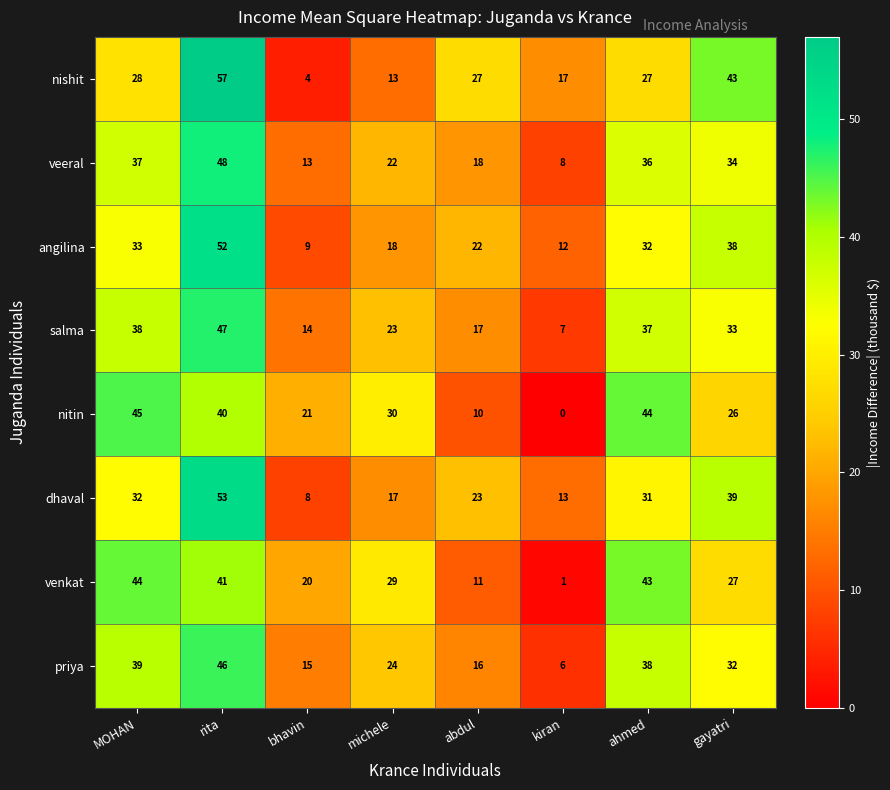

At how many categories does at least one series exceed 40?

4